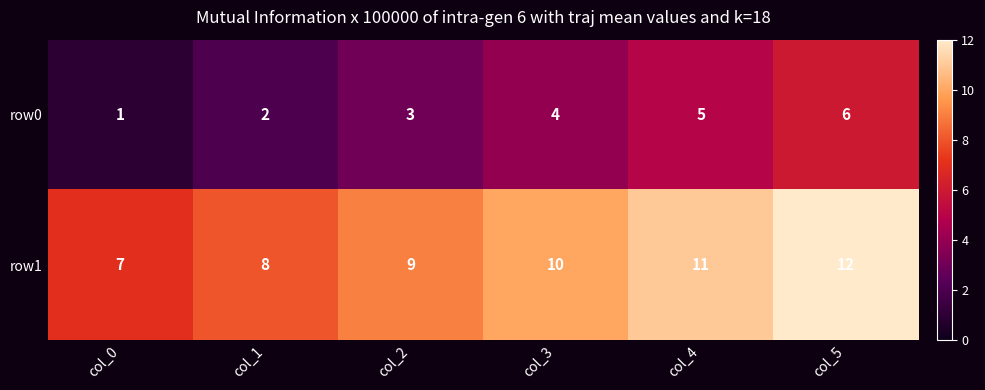

Rank the series by their average value, from highest to lowest.

row1, row0